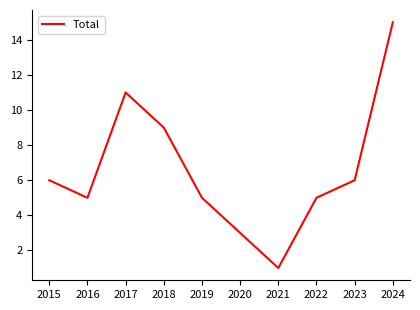

Which has a higher value, 2015 or 2018?

2018